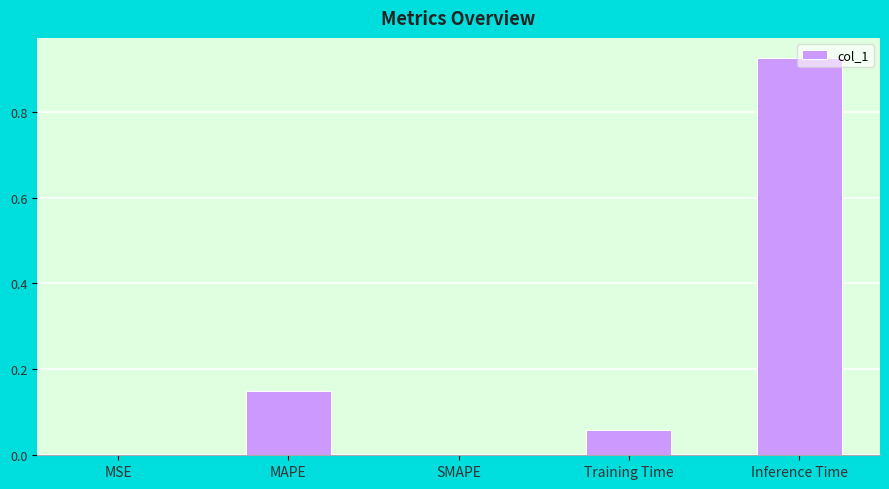

Between SMAPE and MAPE, which is larger?

MAPE